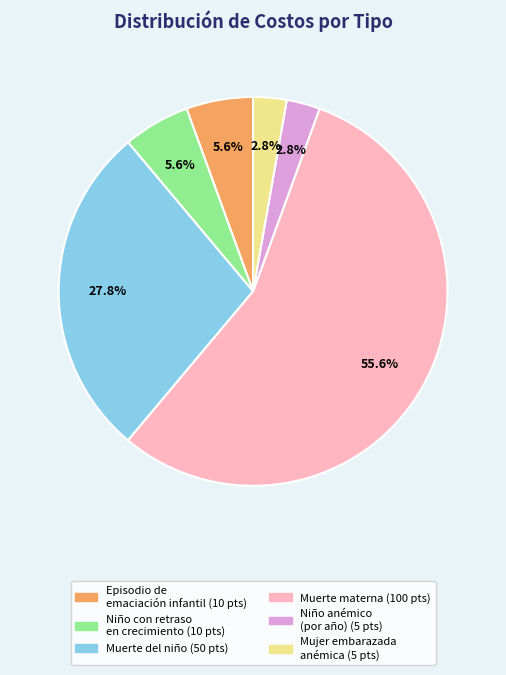

Is there any slice that represents more than half of the pie?

Yes